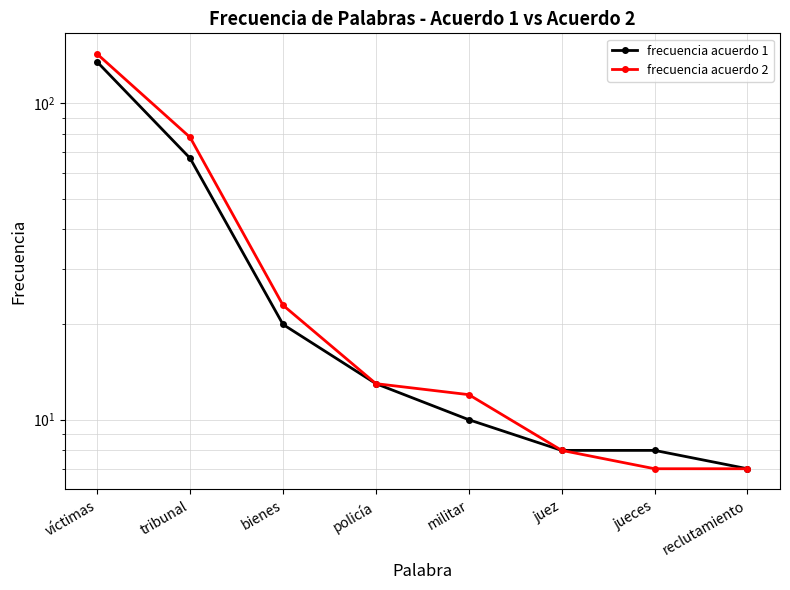

True or false: frecuencia acuerdo 1 and frecuencia acuerdo 2 intersect in this chart.

False